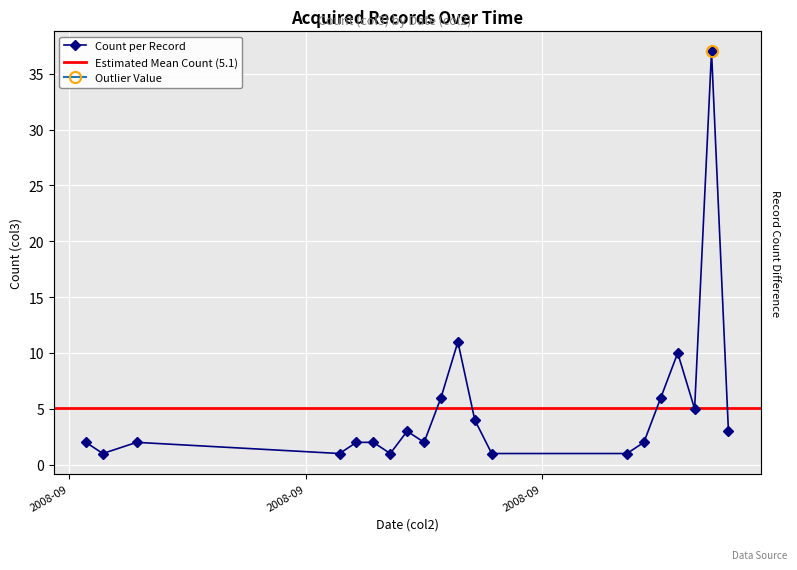

The value at 2008-09-19 is 2. True or false?

True